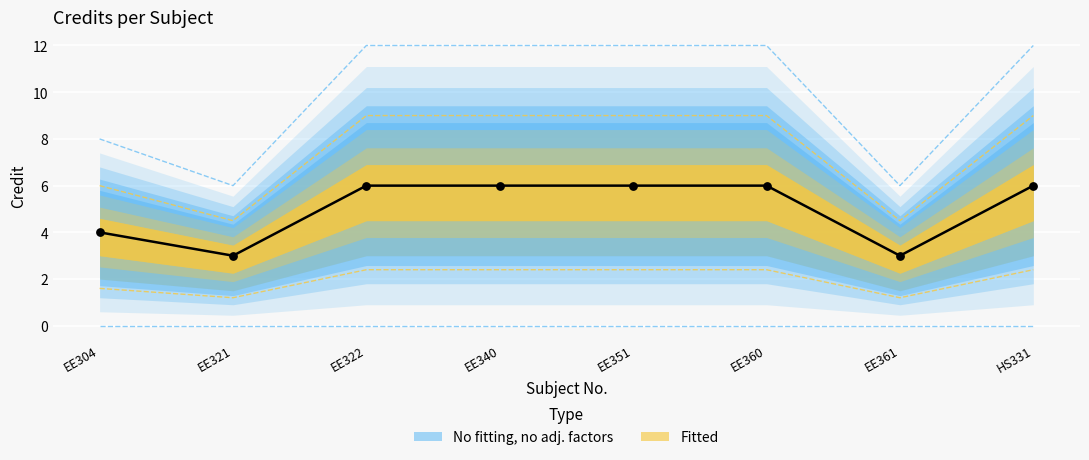

What is the ratio of the value at HS331 to the value at EE340?

1.0